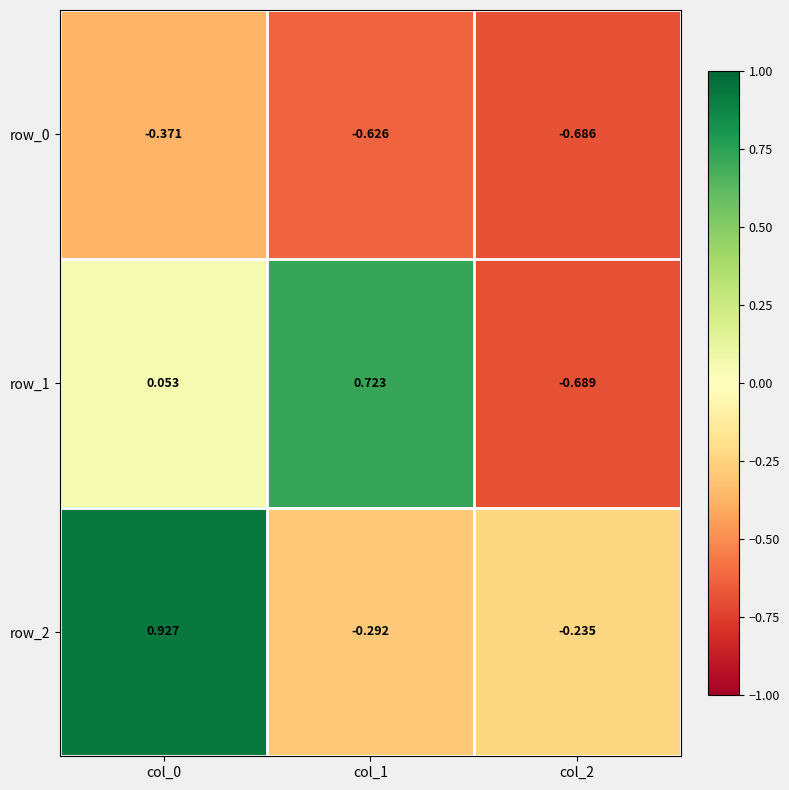

Is the value of row_0 at col_2 greater than the value of row_1 at col_0?

No